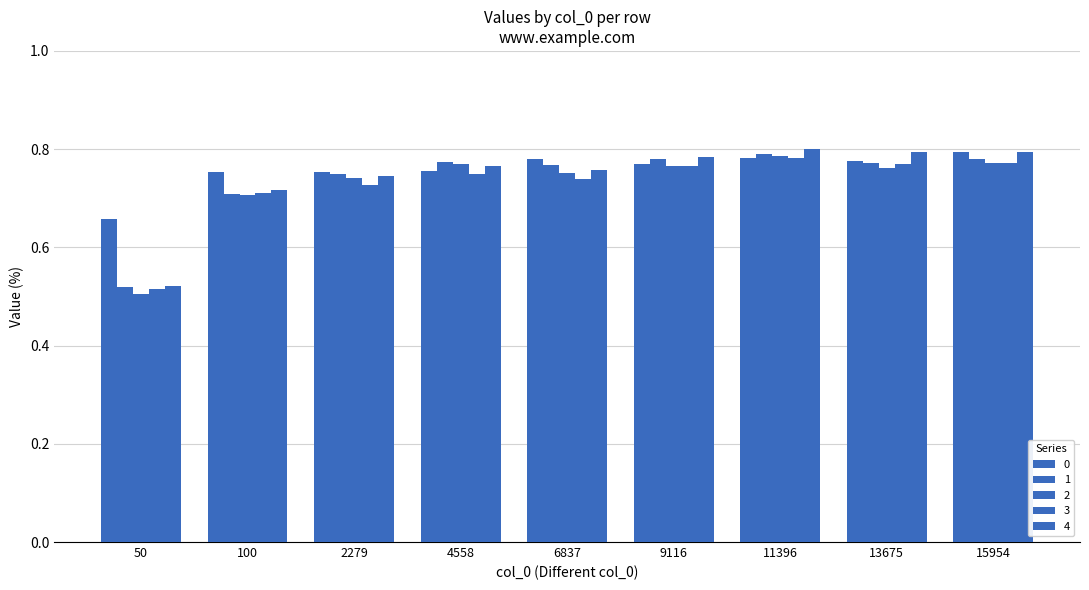

Reading left to right, list all the values displayed in this chart.

0: 0.7	0.8	0.8	0.8	0.8	0.8	0.8	0.8	0.8
1: 0.5	0.7	0.7	0.8	0.8	0.8	0.8	0.8	0.8
2: 0.5	0.7	0.7	0.8	0.8	0.8	0.8	0.8	0.8
3: 0.5	0.7	0.7	0.7	0.7	0.8	0.8	0.8	0.8
4: 0.5	0.7	0.7	0.8	0.8	0.8	0.8	0.8	0.8